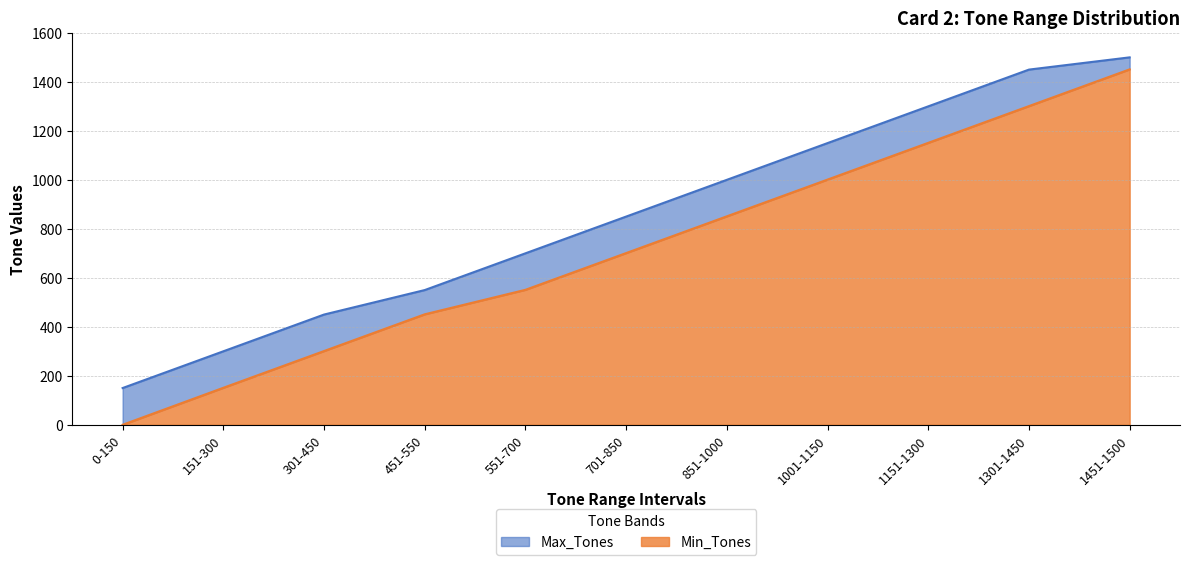

What value does the Max_Tones series have at 1301-1450, to the nearest 50?

1450